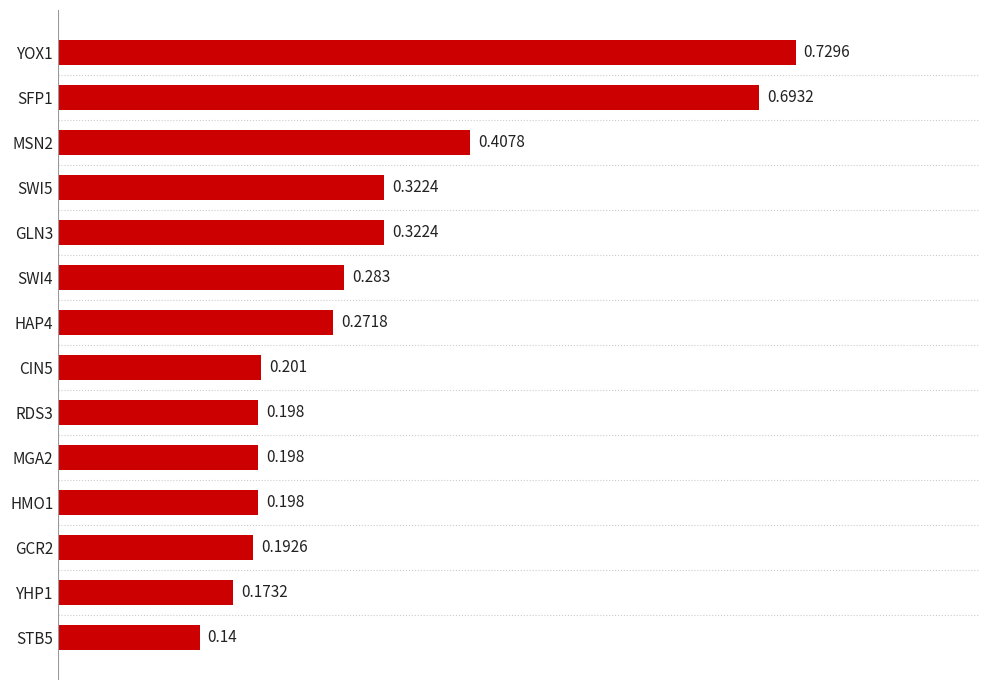

What is the difference between the maximum and minimum values?

0.6